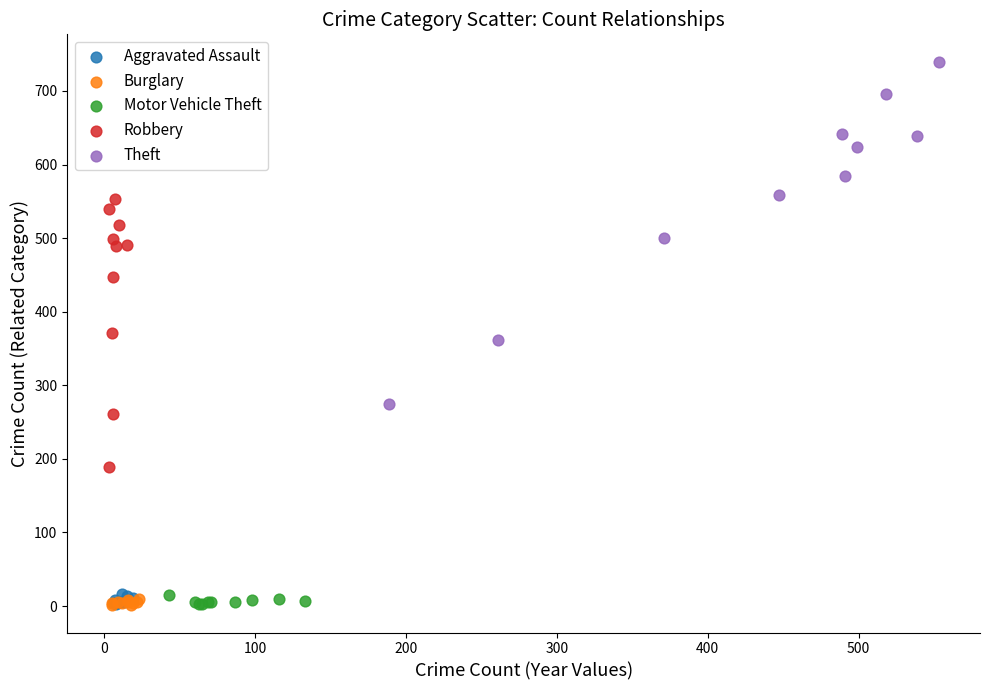

Which series has the largest Y range (max minus min)?

Theft